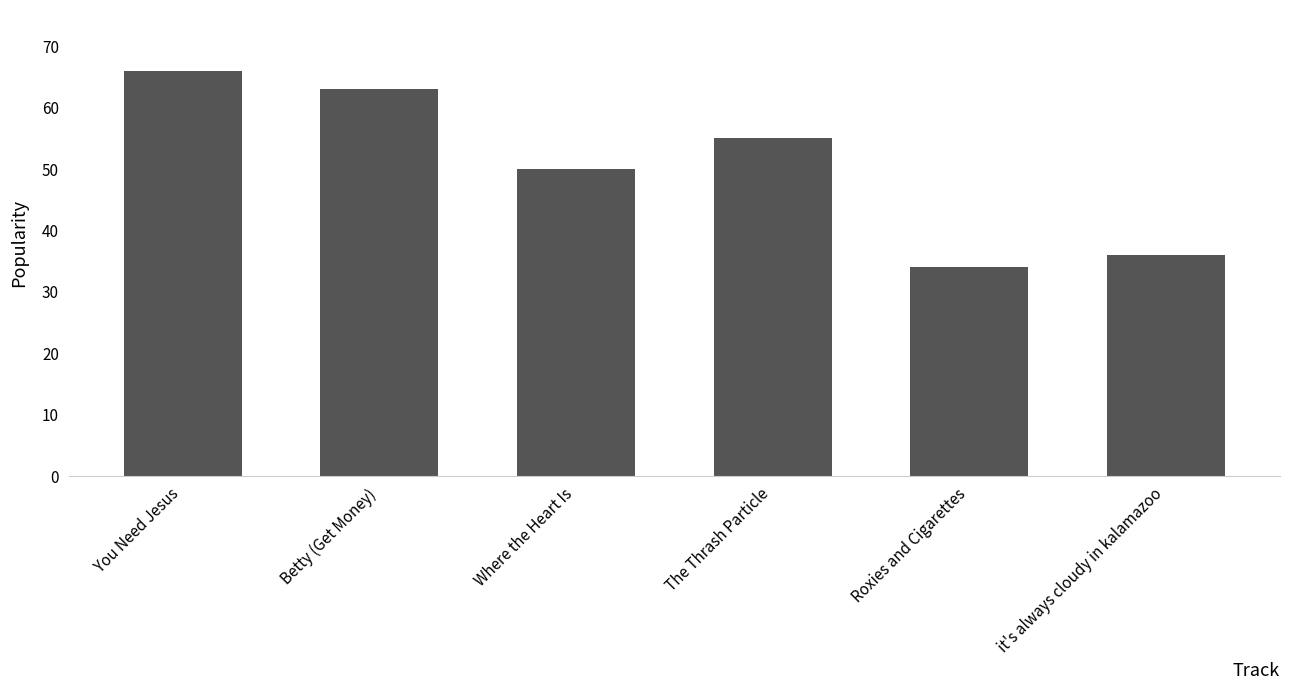

Reading right to left, extract all data points from this chart.

36	34	55	50	63	66